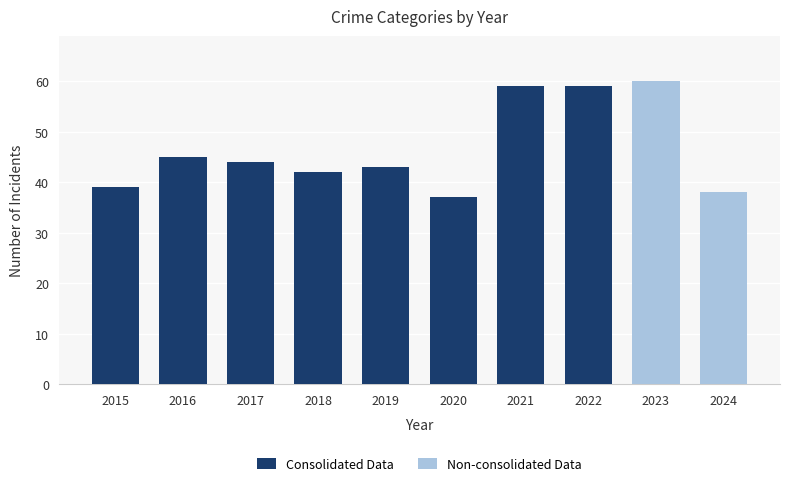

Rank the categories by Consolidated Data value from lowest to highest.

2023, 2024, 2020, 2015, 2018, 2019, 2017, 2016, 2021, 2022